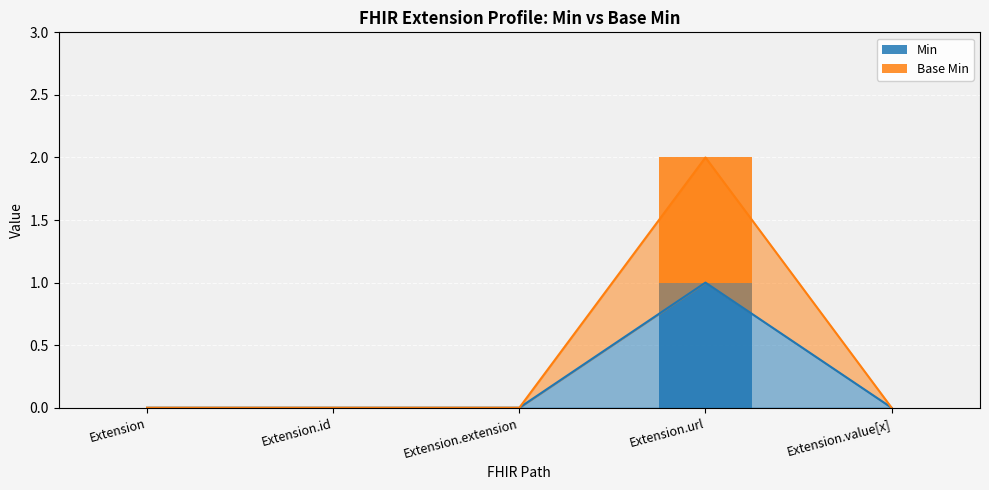

How many groups of bars are there?

5